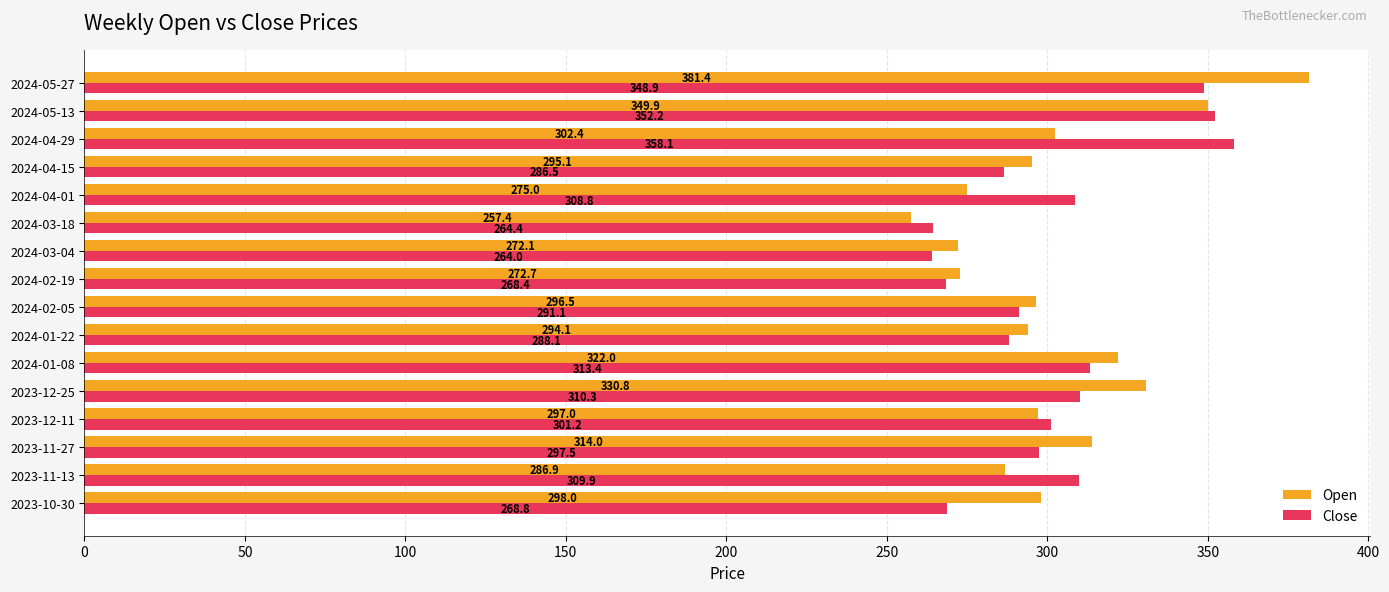

Which series has the widest spread of values?

Open